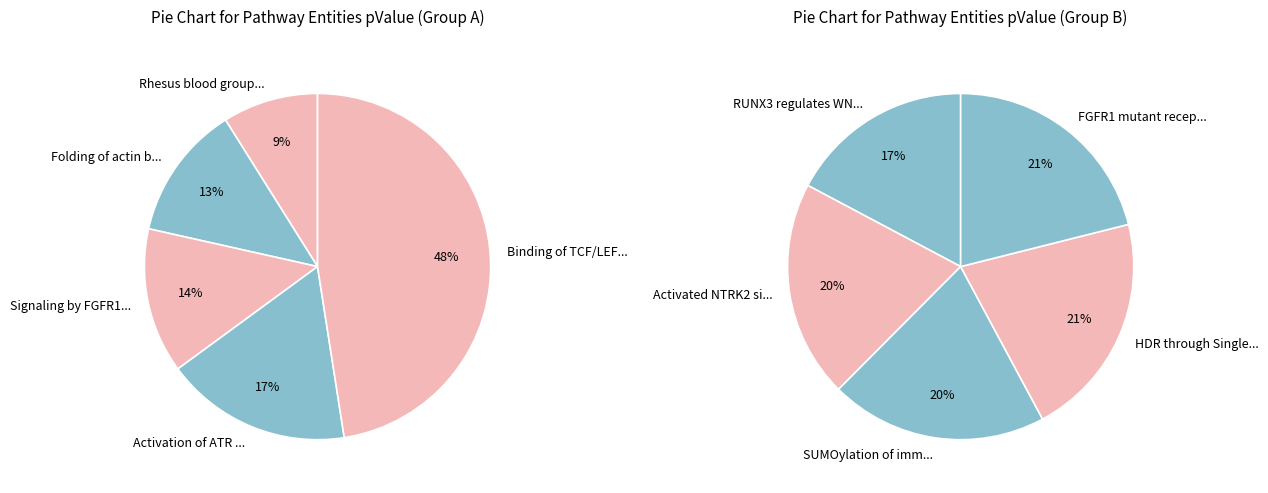

What is the smallest slice in the pie chart?

Rhesus blood group biosynthesis